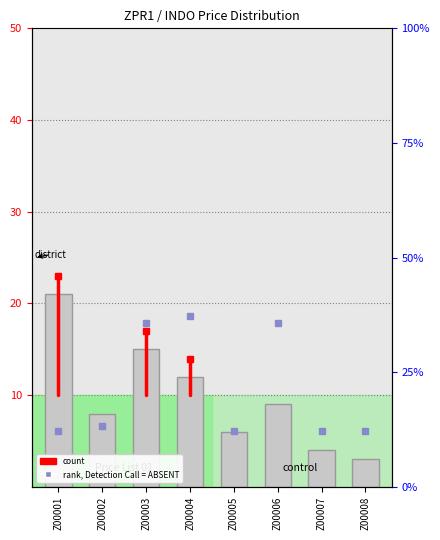

Reading right to left, transcribe all the data shown in this chart.

3	4	9	6	12	15	8	21